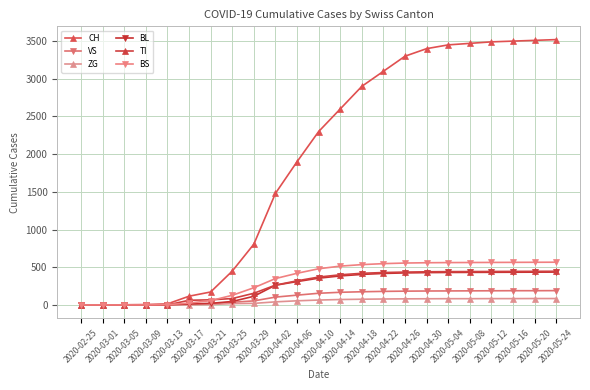

Between 2020-04-14 and 2020-05-08, which series saw the biggest shift?

CH